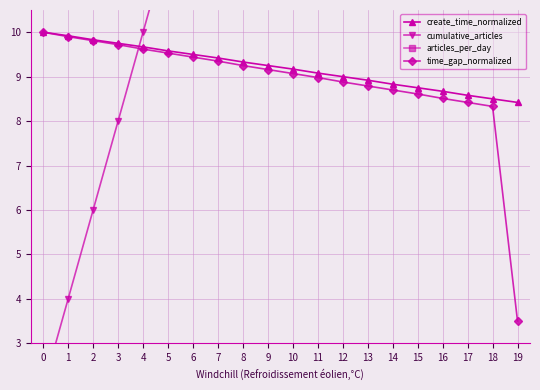

What are all the series names shown in the legend?

create_time_normalized, cumulative_articles, articles_per_day, time_gap_normalized